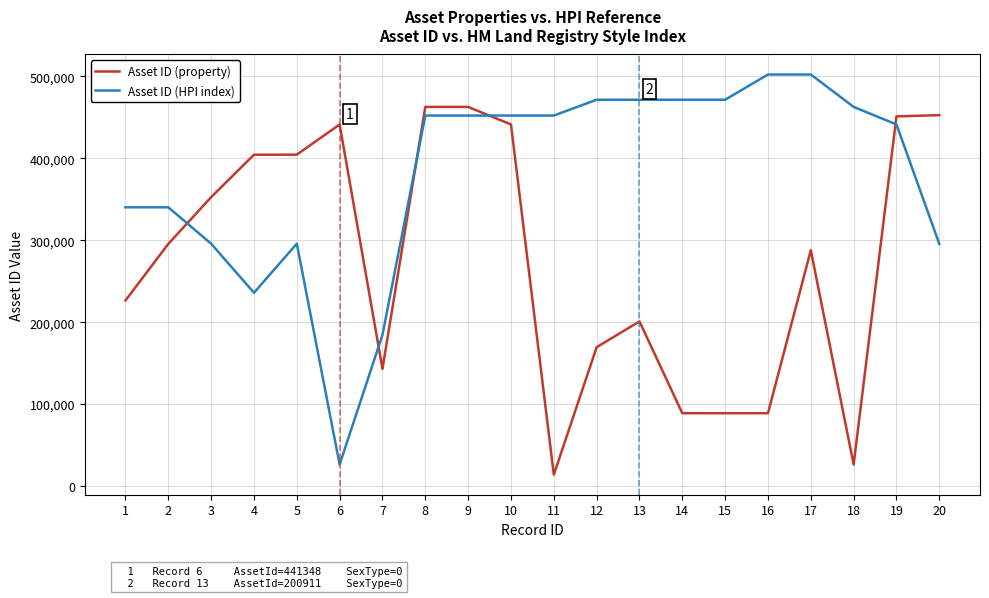

Which series has the largest range (max minus min)?

Asset ID (HPI index)